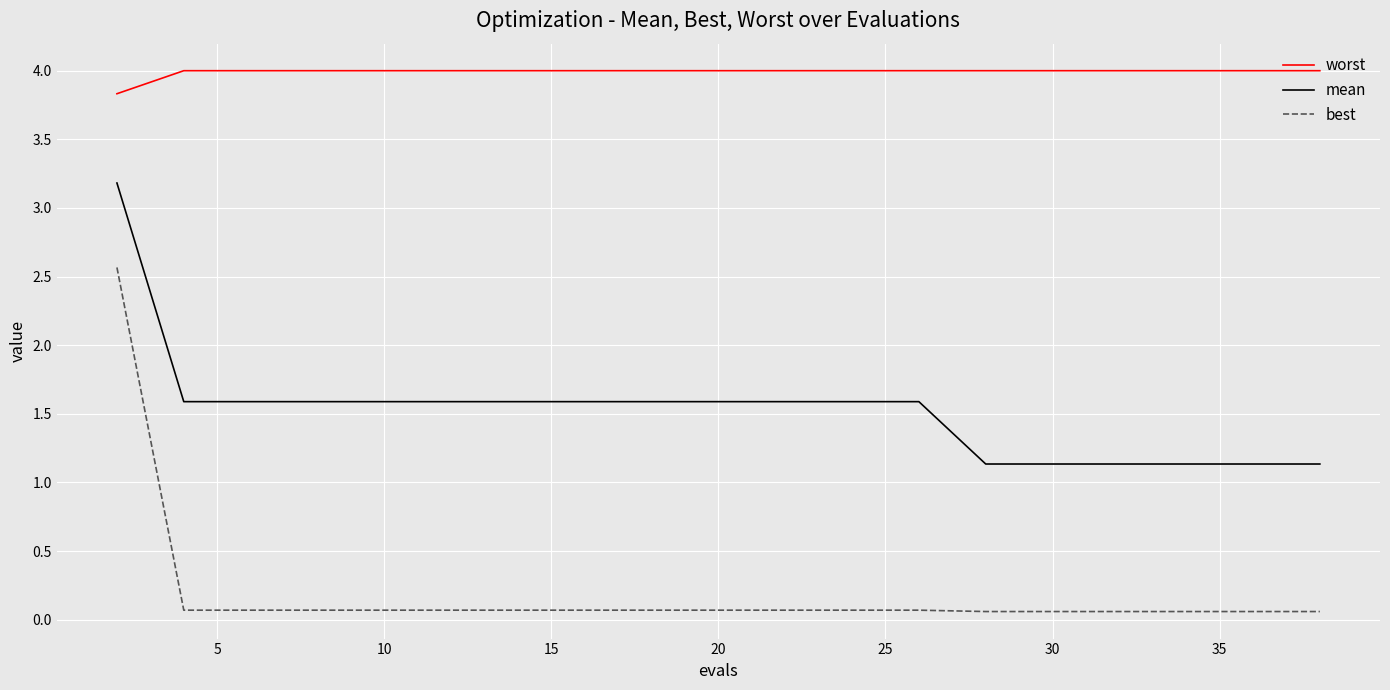

Rank the series by their average value, from highest to lowest.

worst, mean, best